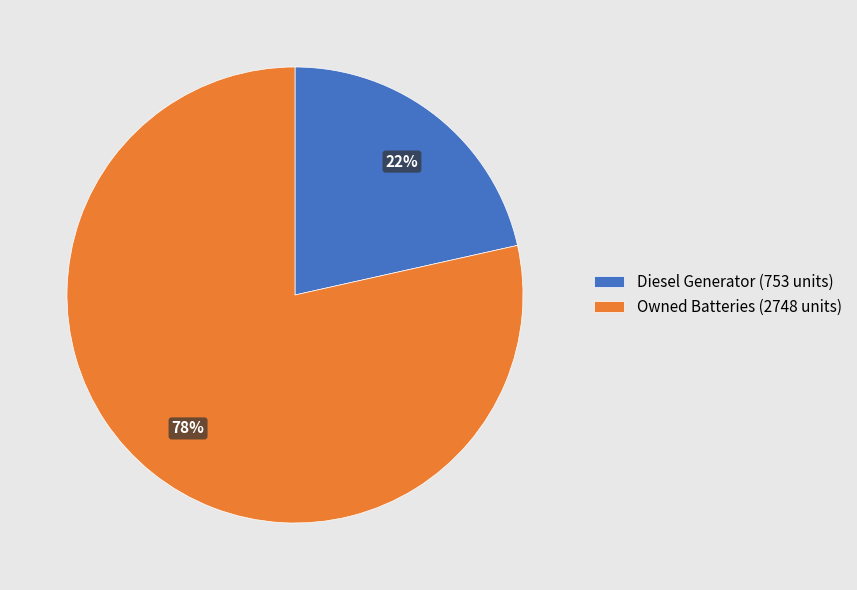

Which slice is the largest?

Owned Batteries (2748 units)